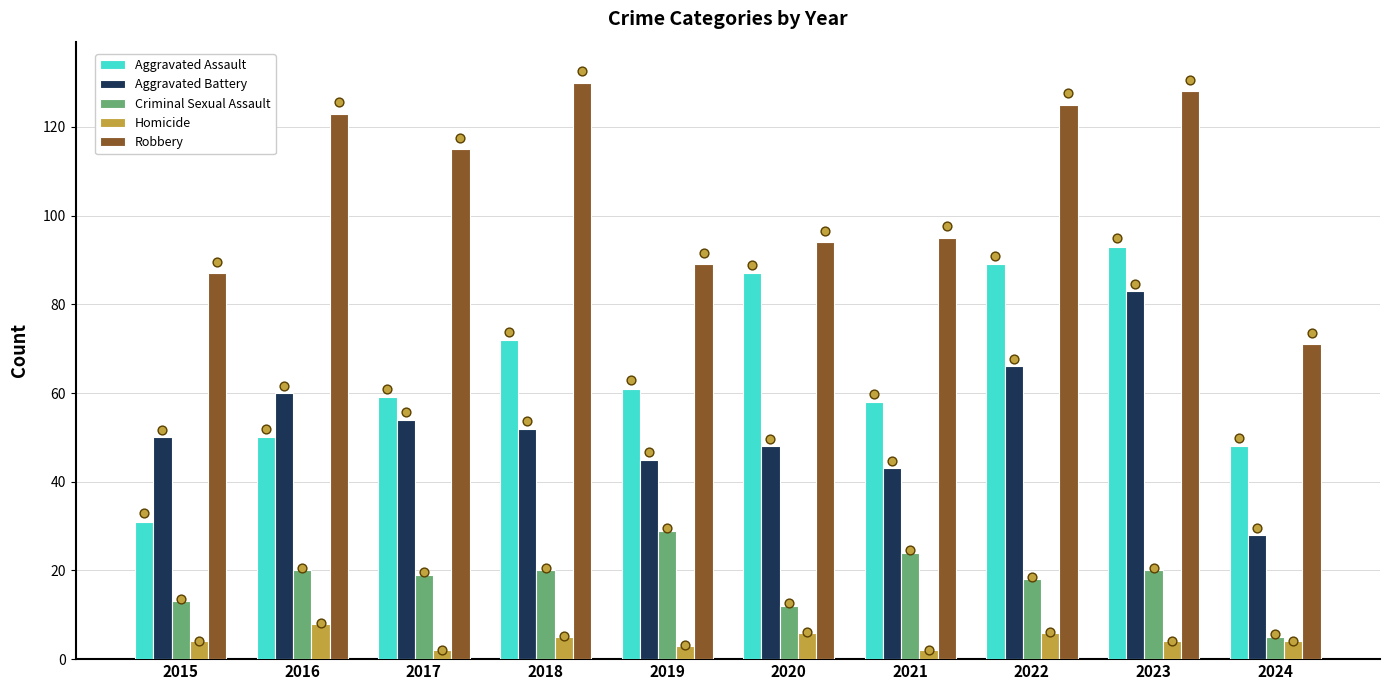

What is the total value across all series at 2020?

247